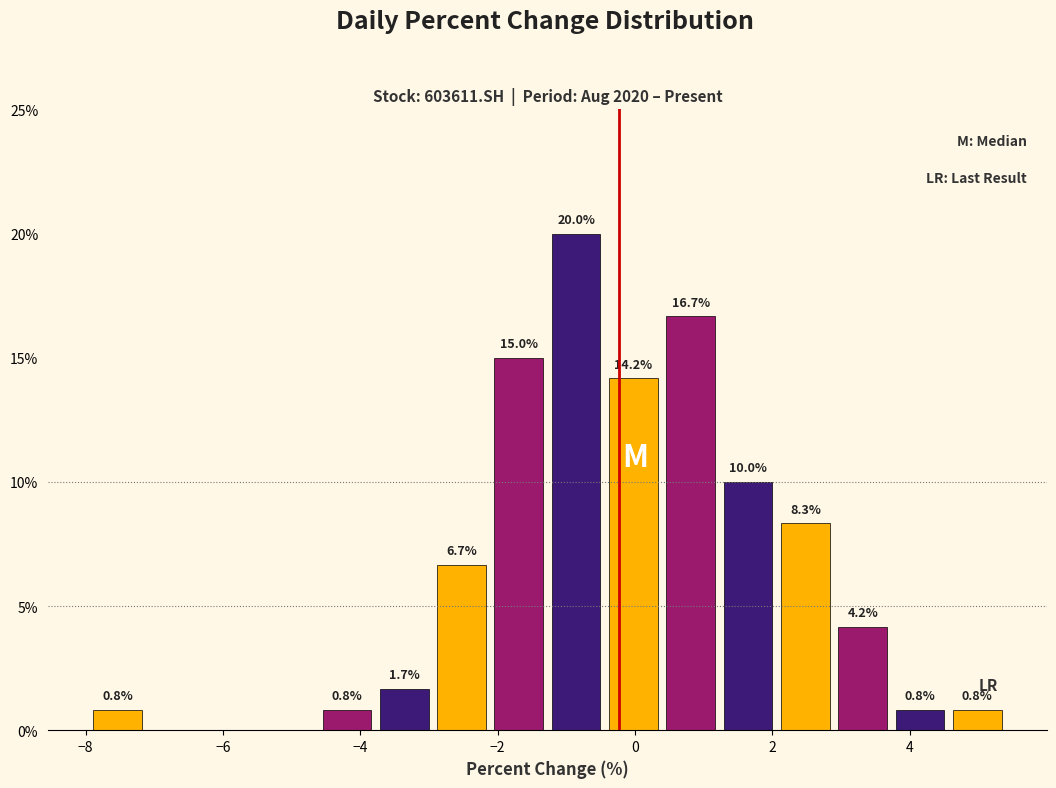

Over which range of the x-axis is the bar tallest?

-1.2 to -0.4